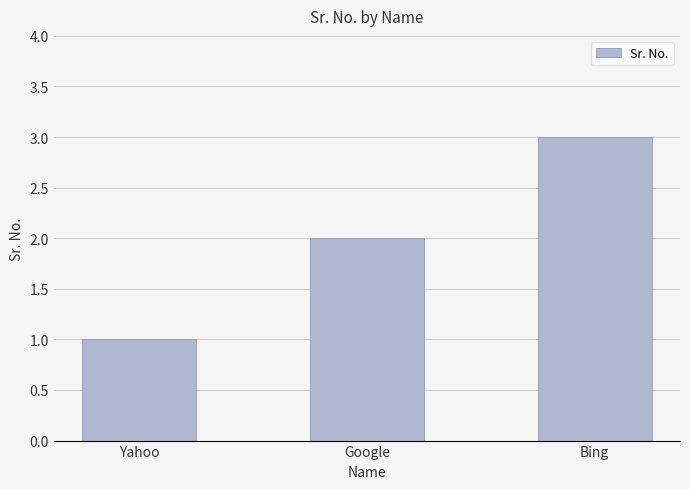

Rank the categories by value from highest to lowest.

Bing, Google, Yahoo